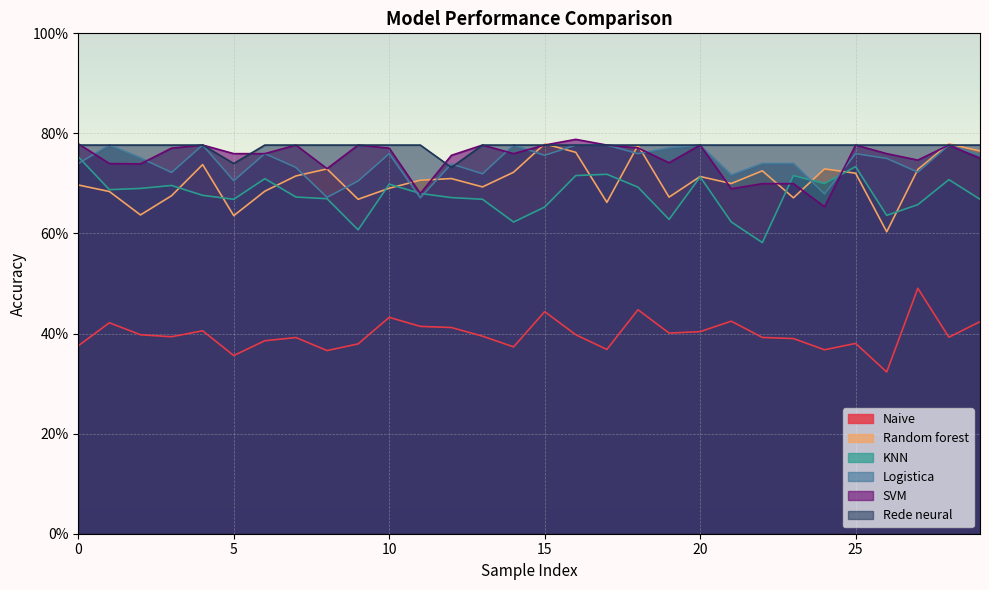

What is the highest value of the Rede neural series?

0.8